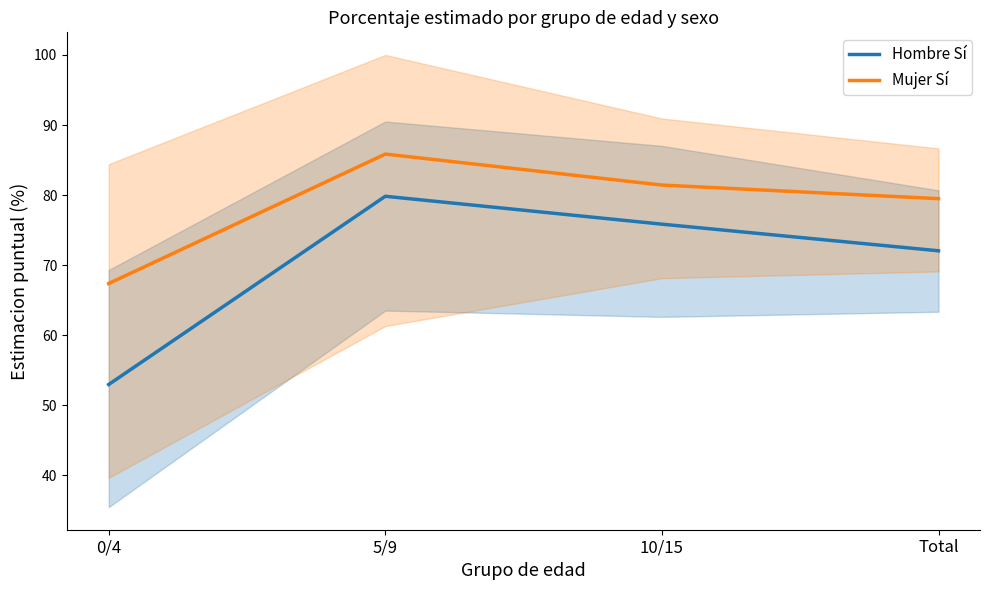

What is the difference between the highest and lowest values at 10/15?

5.6